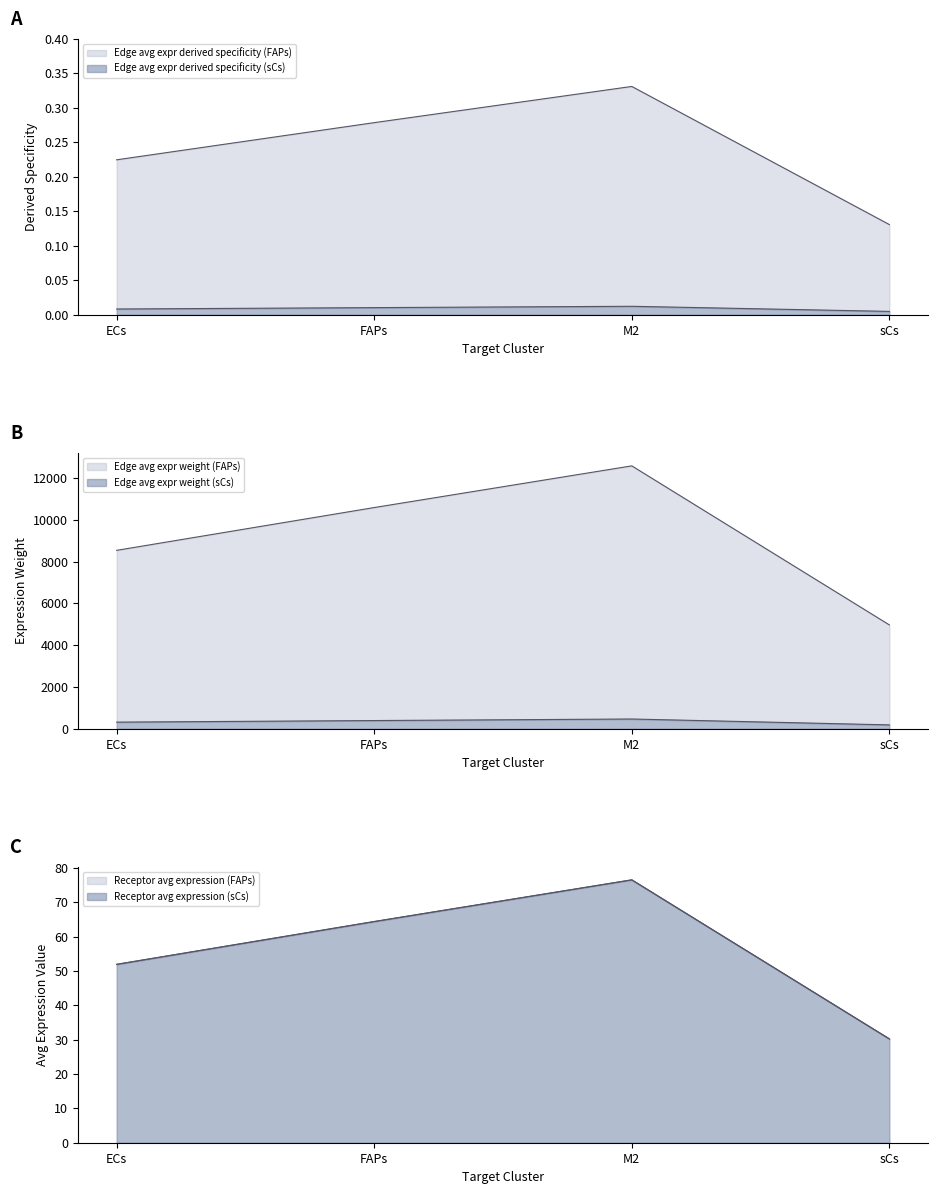

True or false: Edge avg expr derived specificity (sCs) has a value of 313.8 at sCs.

False